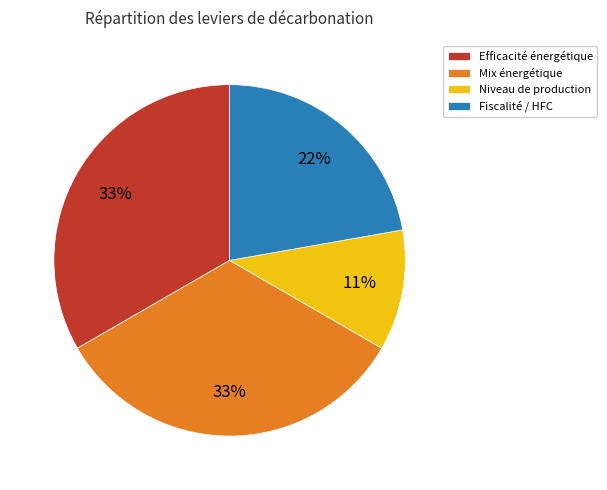

What is the smallest slice in the pie chart?

Niveau de production